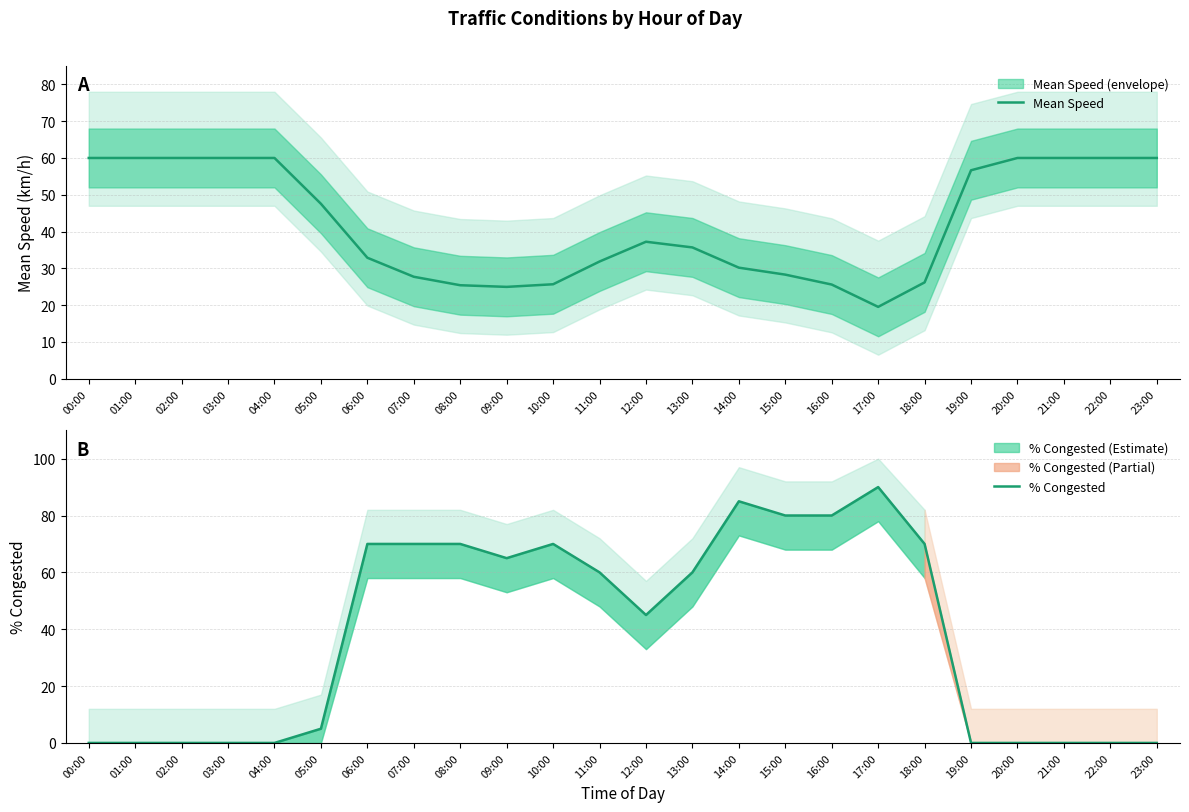

How many values in the % Congested series exceed 60?

10